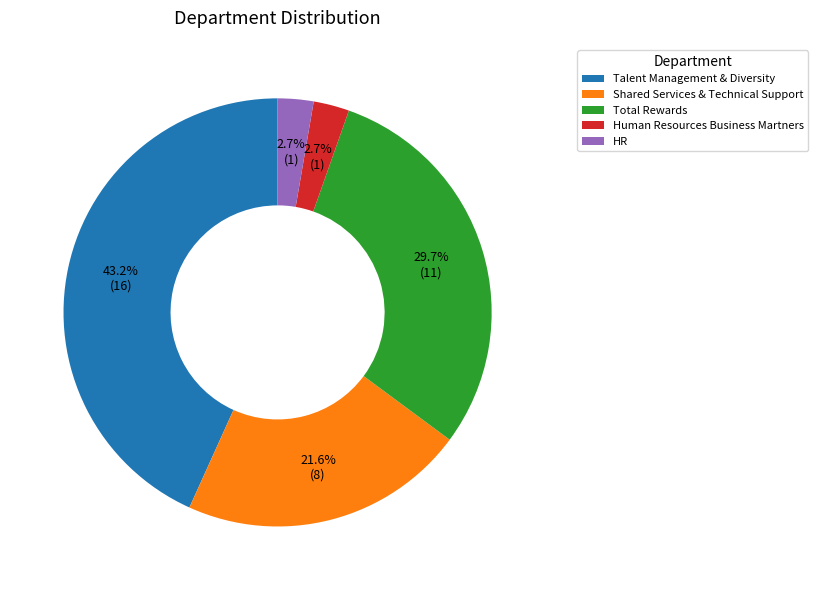

Which category has the biggest portion of the pie?

Talent Management & Diversity